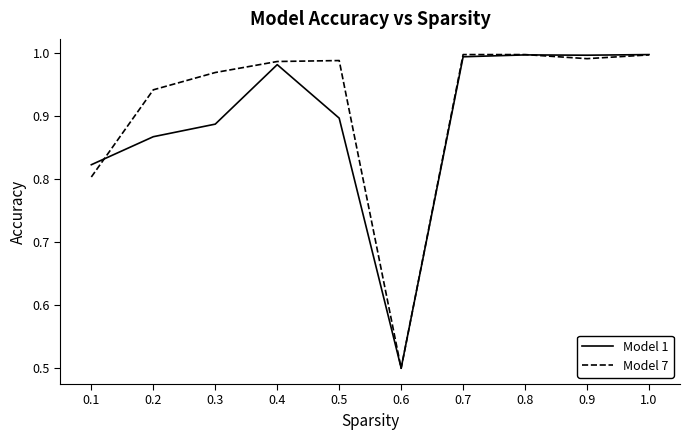

True or false: Model 1 has a value of 0.7 at 0.6.

False